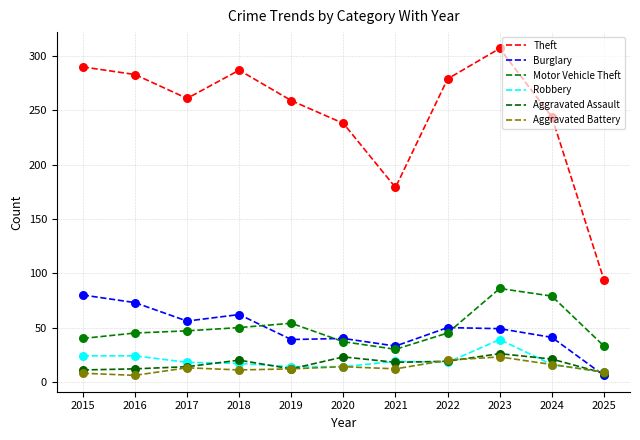

At how many categories does at least one series exceed 112?

10